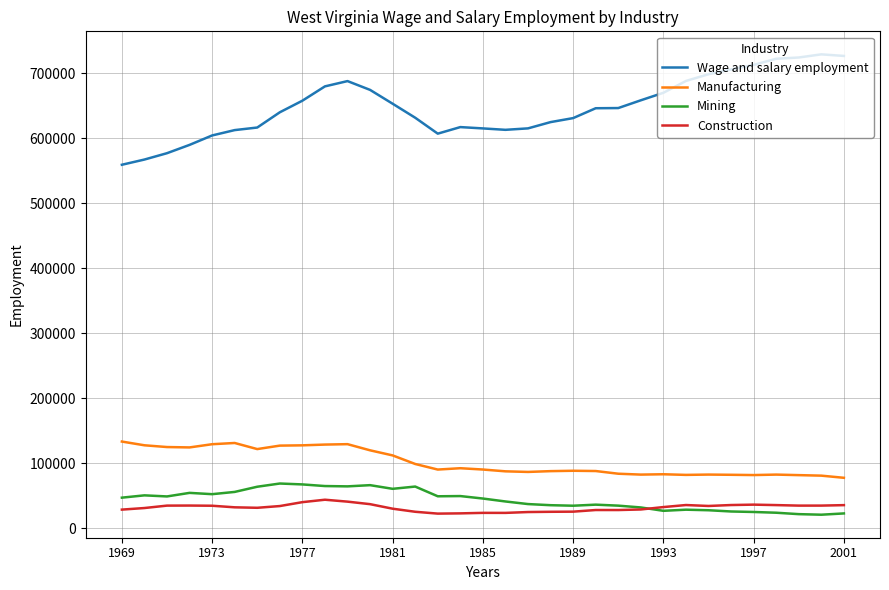

What is the minimum value shown in the chart?

20731